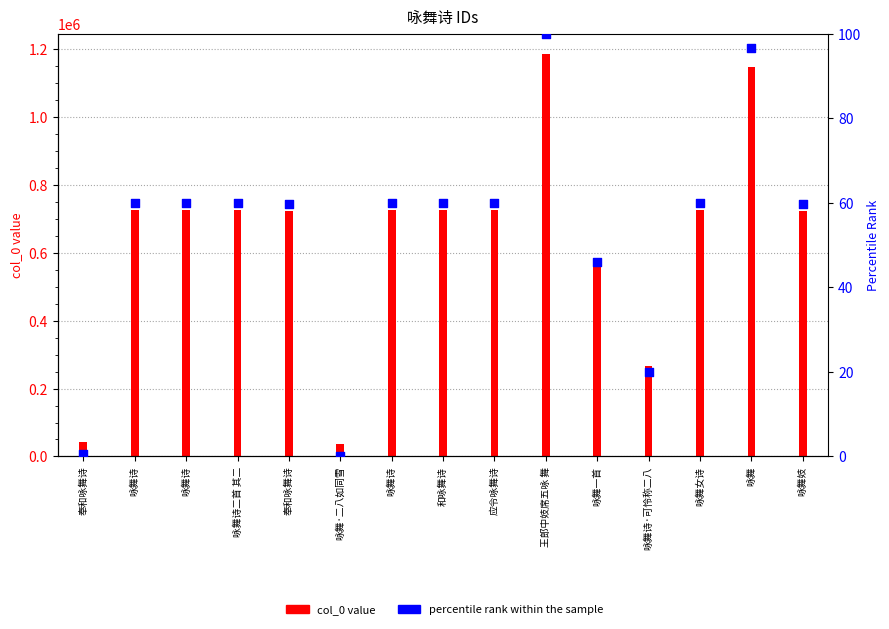

Between 咏舞 and 咏舞一首, which is larger?

咏舞